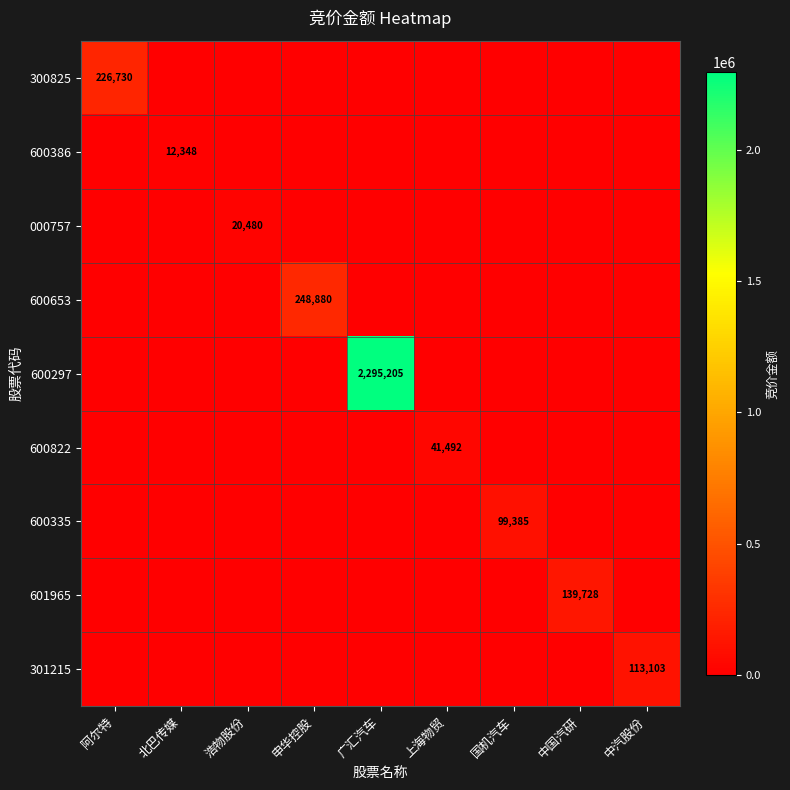

The value of 600335 at 国机汽车 is 99385. True or false?

True